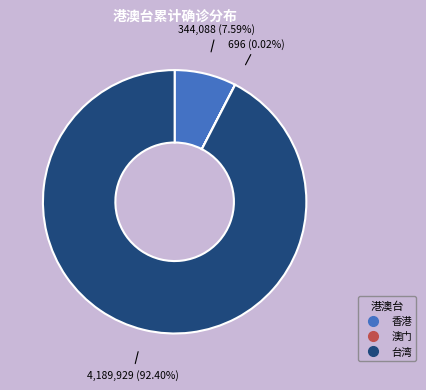

True or false: 台湾 accounts for 84% of the total.

False